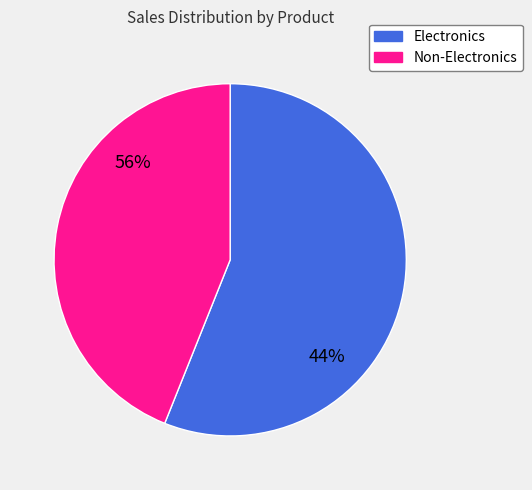

Does any single category account for the majority?

Yes